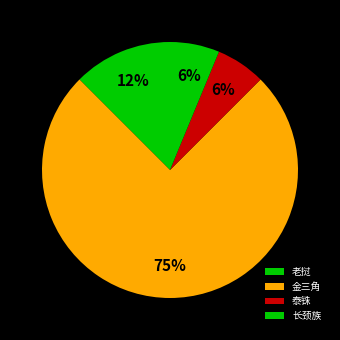

Does 金三角 represent more than half of the total?

Yes